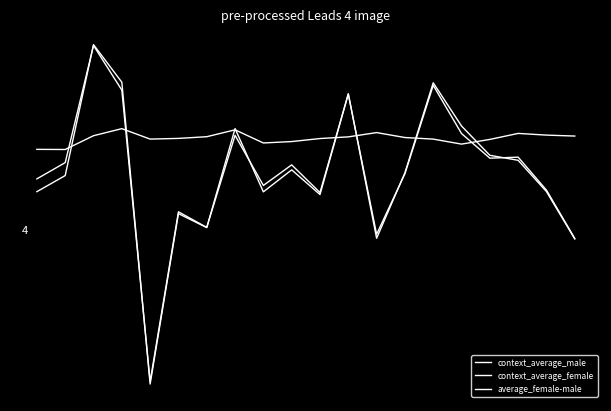

Does the chart have visible grid lines?

No